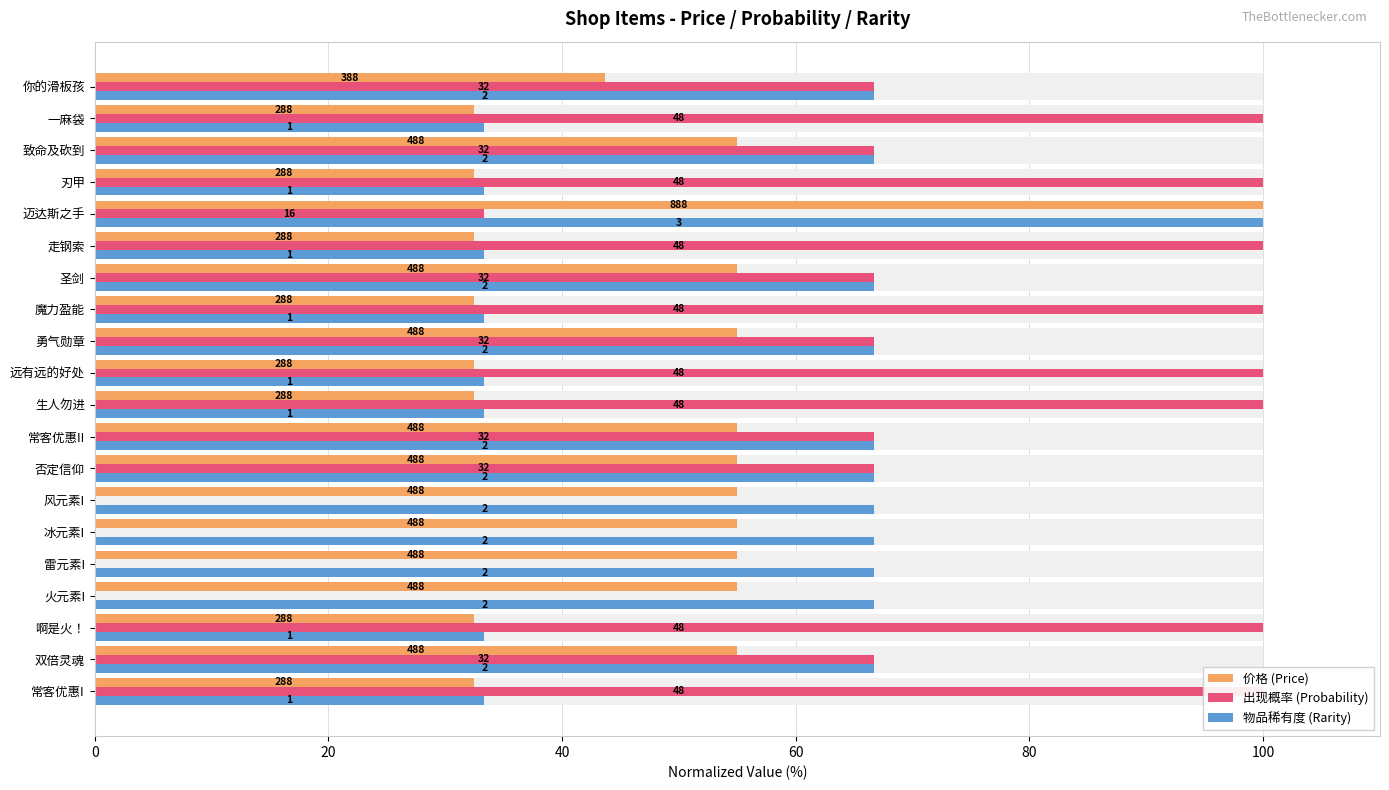

Reading left to right, extract all data points from this chart.

价格 (Price): 32.4	55.0	32.4	55.0	55.0	55.0	55.0	55.0	55.0	32.4	32.4	55.0	32.4	55.0	32.4	100.0	32.4	55.0	32.4	43.7
出现概率 (Probability): 100.0	66.7	100.0	0.0	0.0	0.0	0.0	66.7	66.7	100.0	100.0	66.7	100.0	66.7	100.0	33.3	100.0	66.7	100.0	66.7
物品稀有度 (Rarity): 33.3	66.7	33.3	66.7	66.7	66.7	66.7	66.7	66.7	33.3	33.3	66.7	33.3	66.7	33.3	100.0	33.3	66.7	33.3	66.7